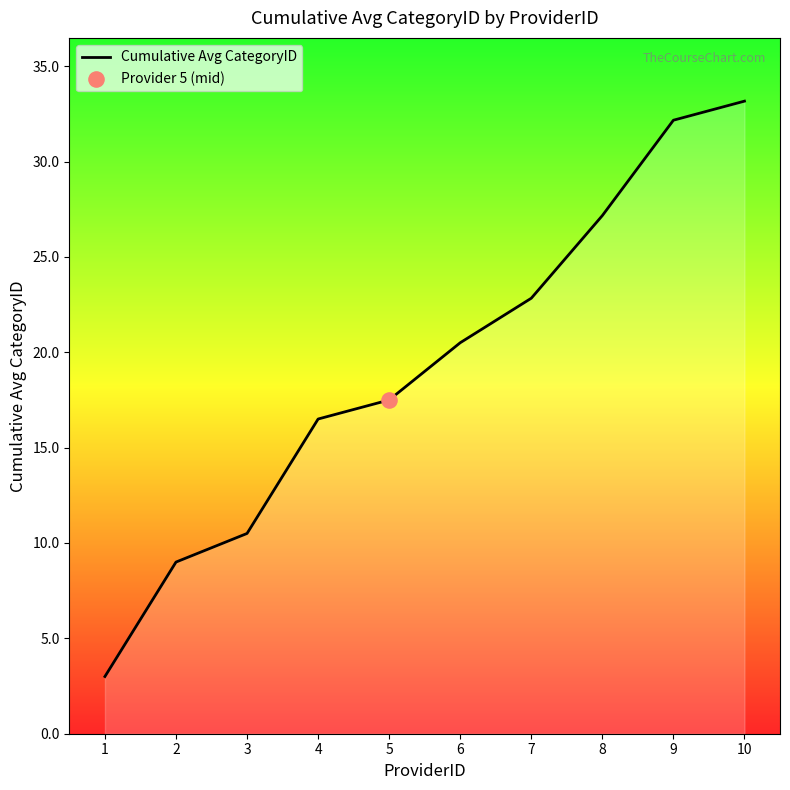

Between 2 and 3, which is larger?

3